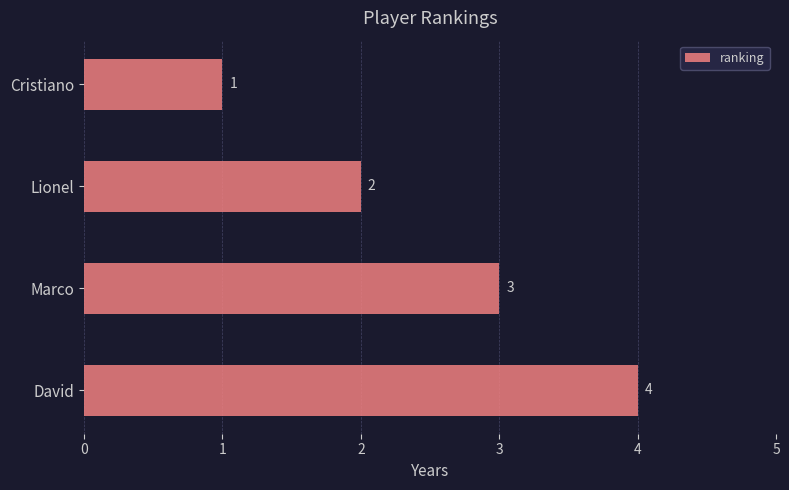

How many bars are there in total?

4